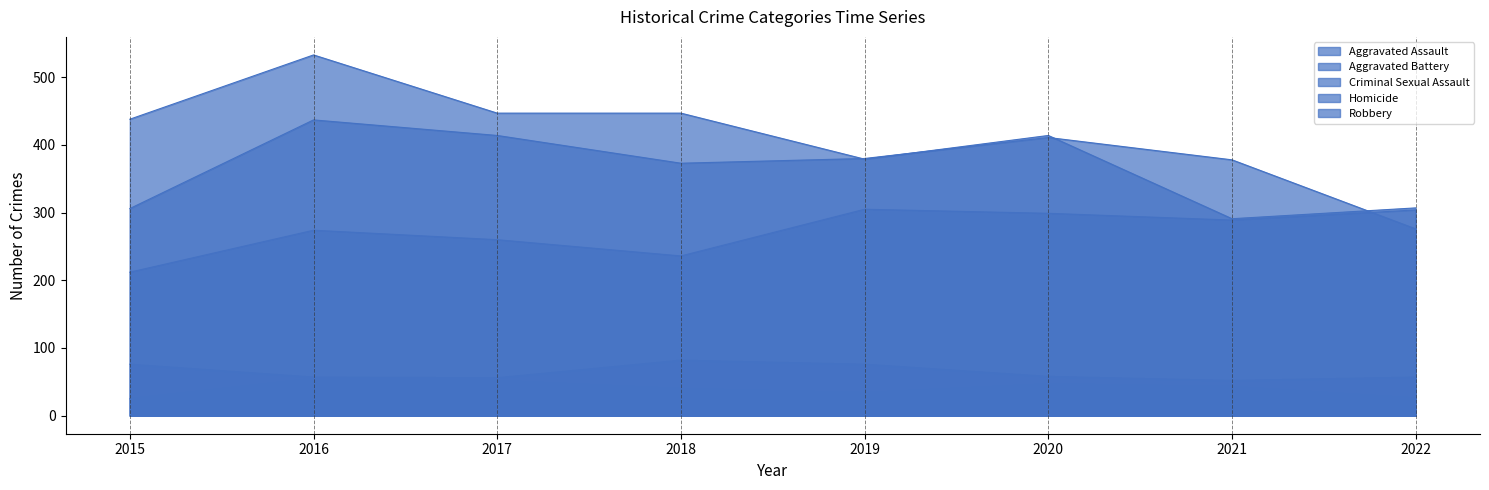

At how many categories does at least one series exceed 308?

7